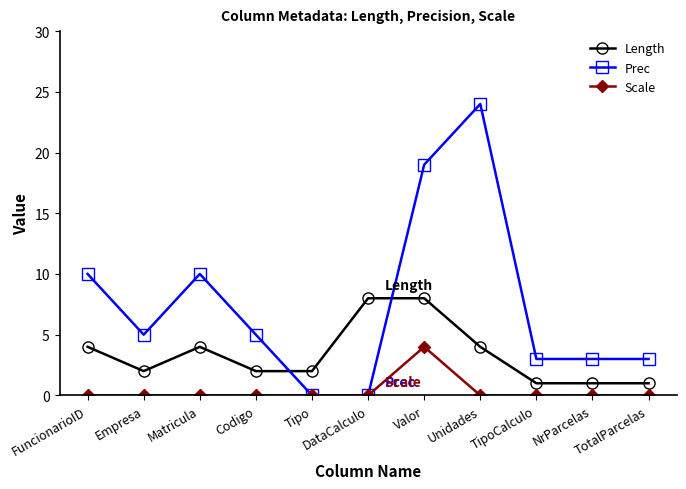

Which series has the largest total across all categories?

Prec